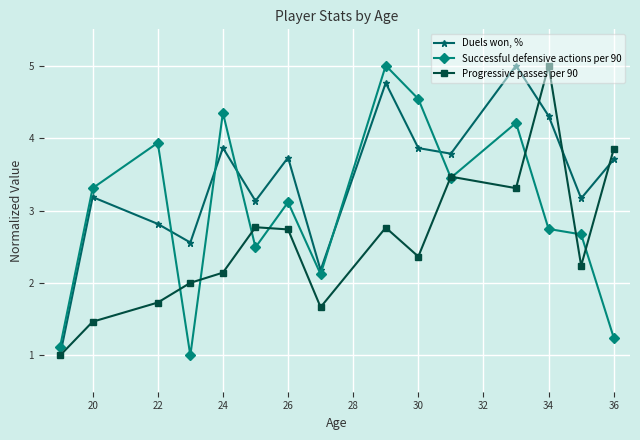

What is the minimum value for Successful defensive actions per 90?

1.0